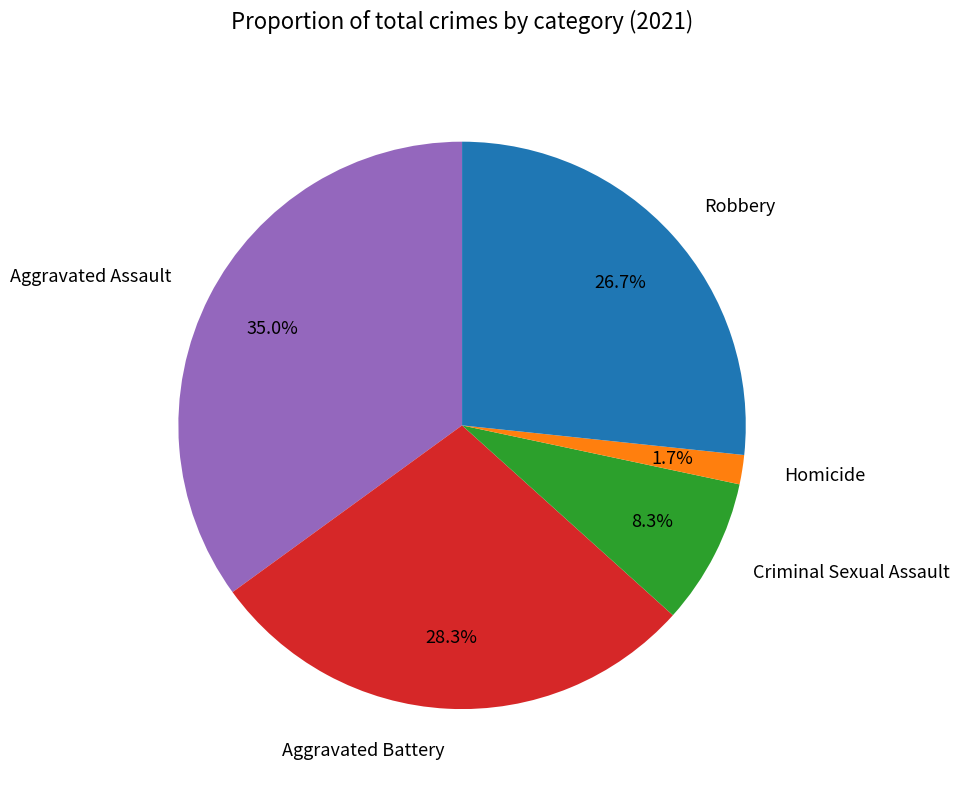

What is the largest slice in the pie chart?

Aggravated Assault